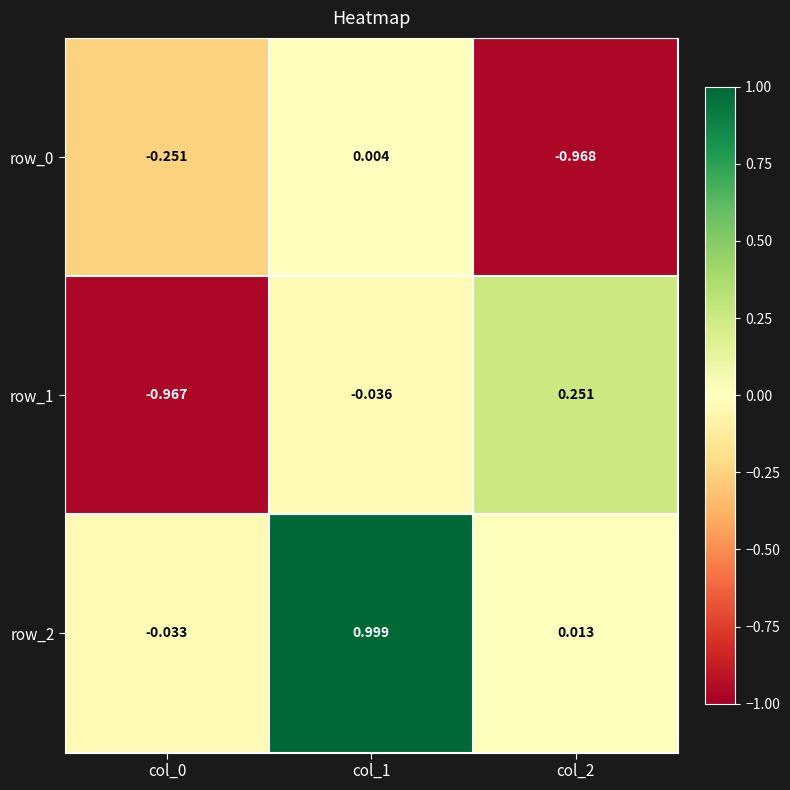

Is the value of row_1 at col_2 greater than the value of row_2 at col_0?

Yes